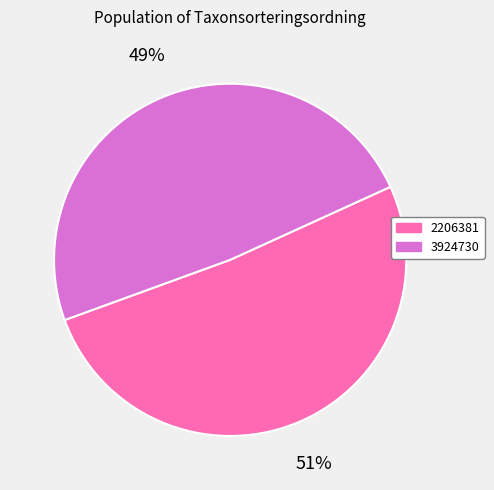

Combined, do 2206381 and 3924730 account for over 50%?

Yes